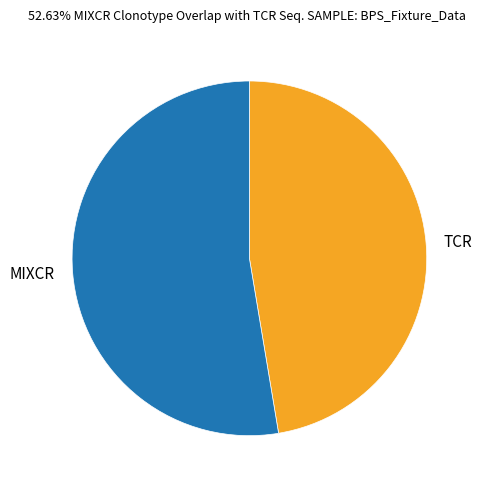

Combined, do MIXCR and TCR account for over 50%?

Yes